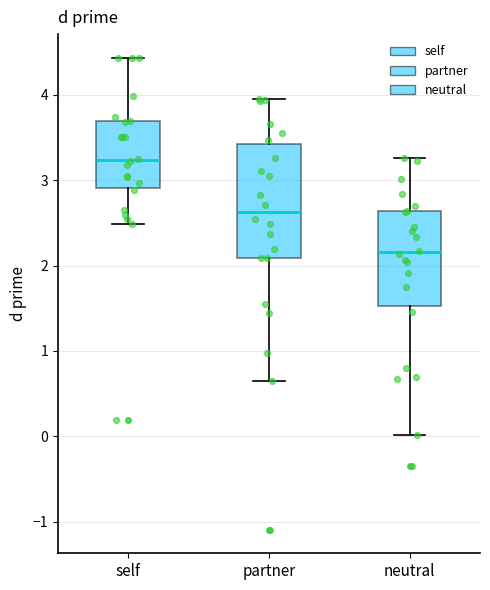

Where is the lower edge of the box for self on the y-axis? The values are not printed on the chart, so give them approximately, as read against the axis.

2.9